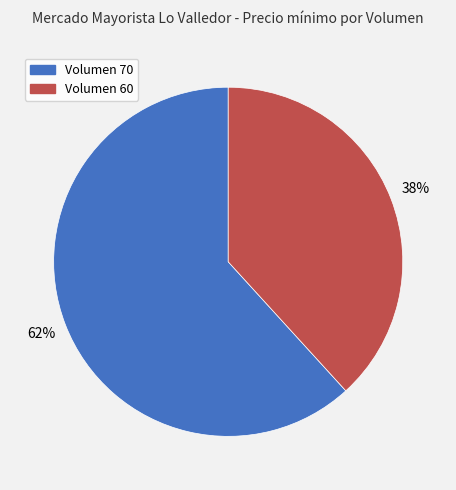

True or false: Volumen 70 accounts for 52% of the total.

False